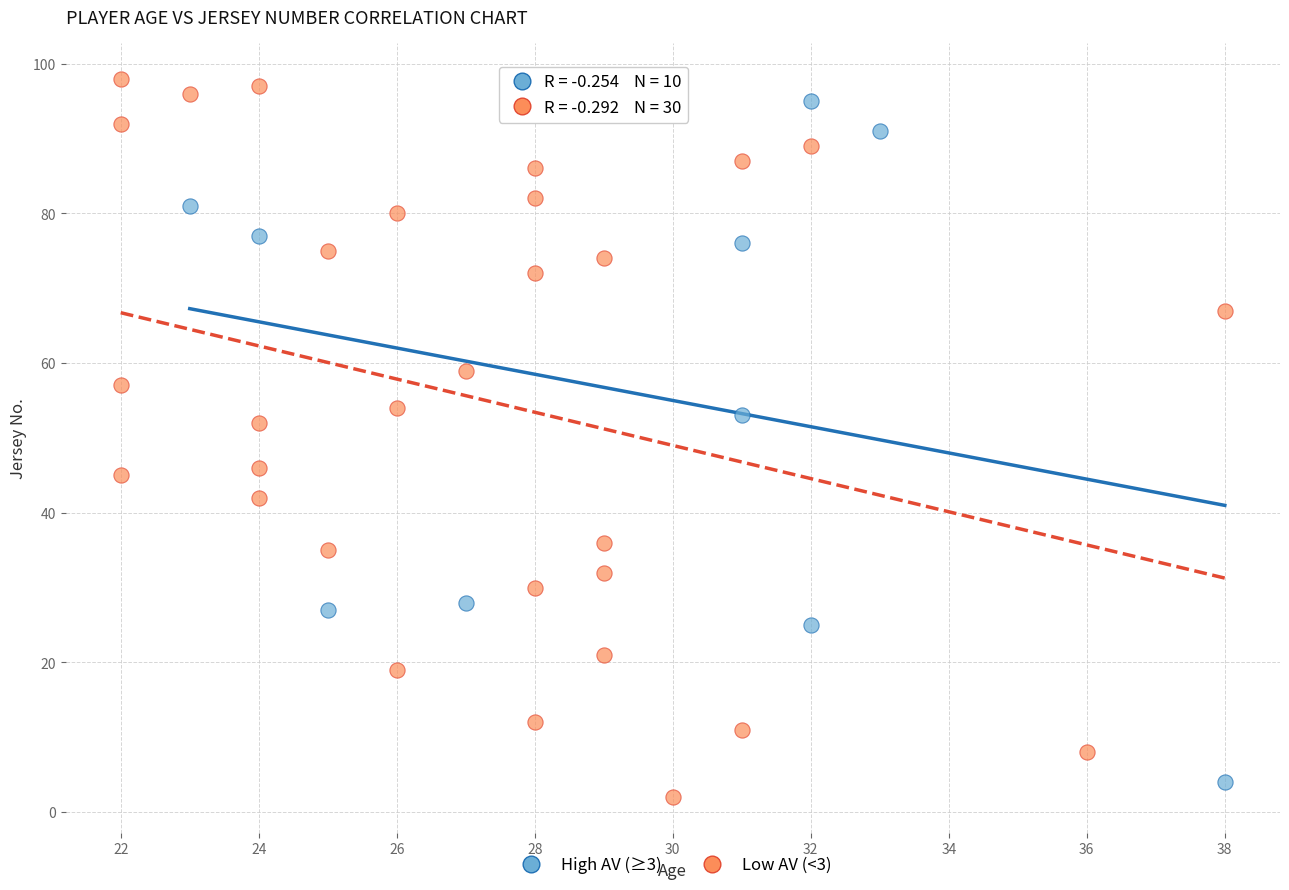

Which series has the largest Y range (max minus min)?

Low AV (<3)